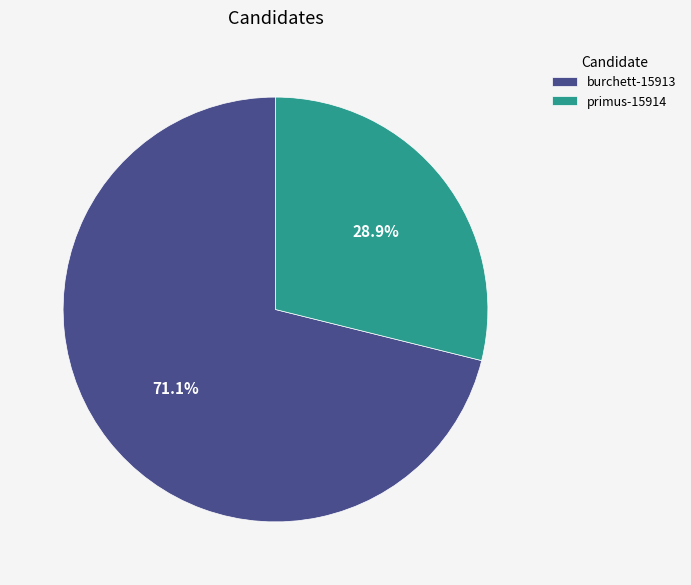

True or false: primus-15914 accounts for 21% of the total.

False